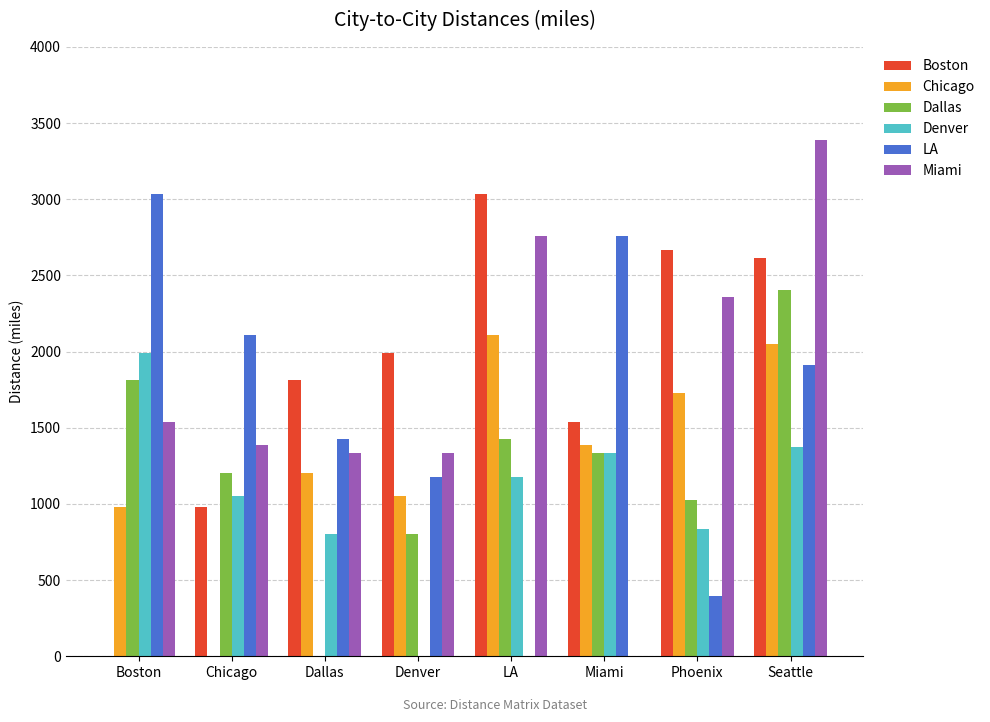

The value of Boston at Denver is 826. True or false?

False